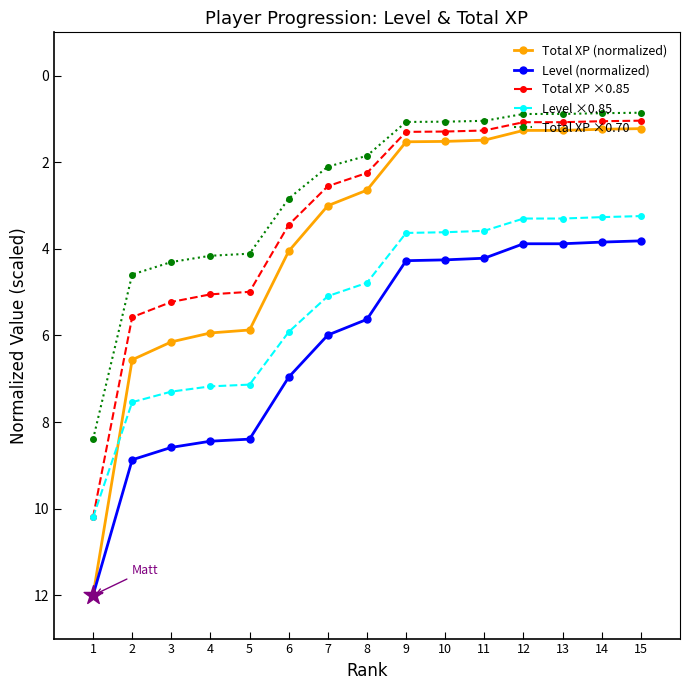

What is the difference between the highest and lowest values at 9?

3.2